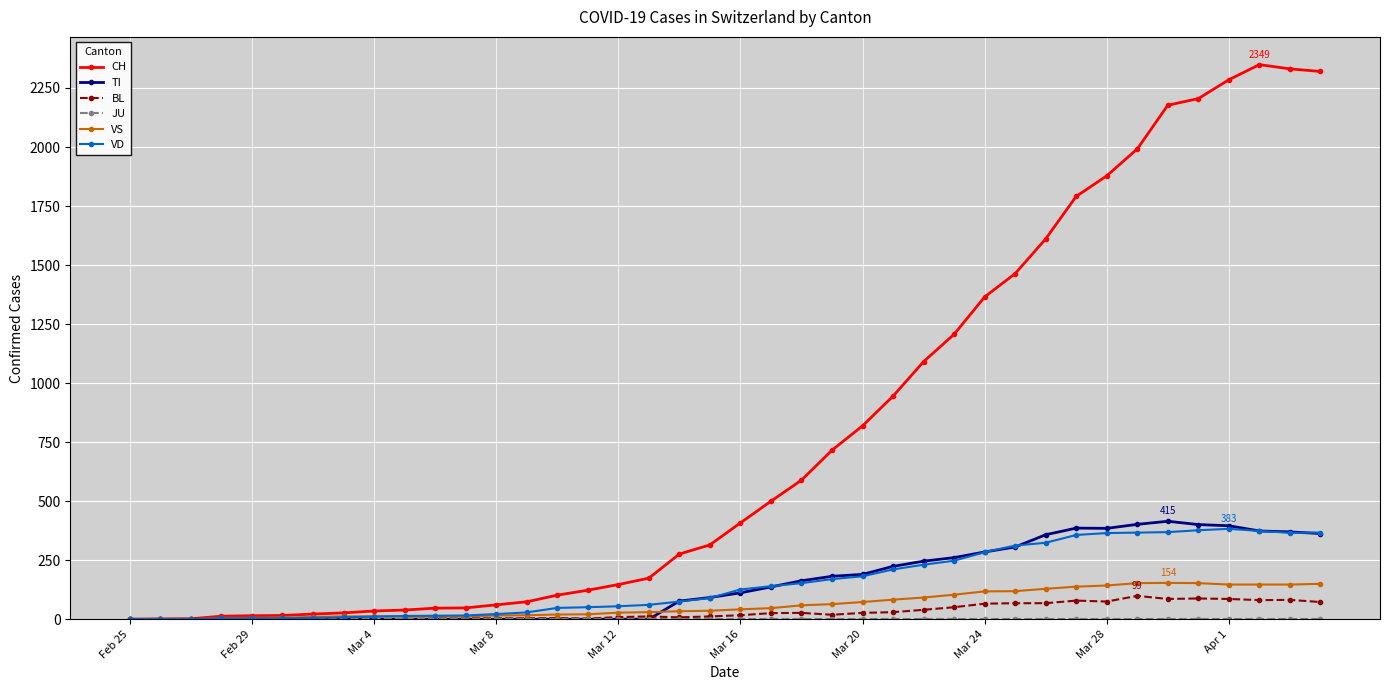

What is the highest value of the TI series?

415